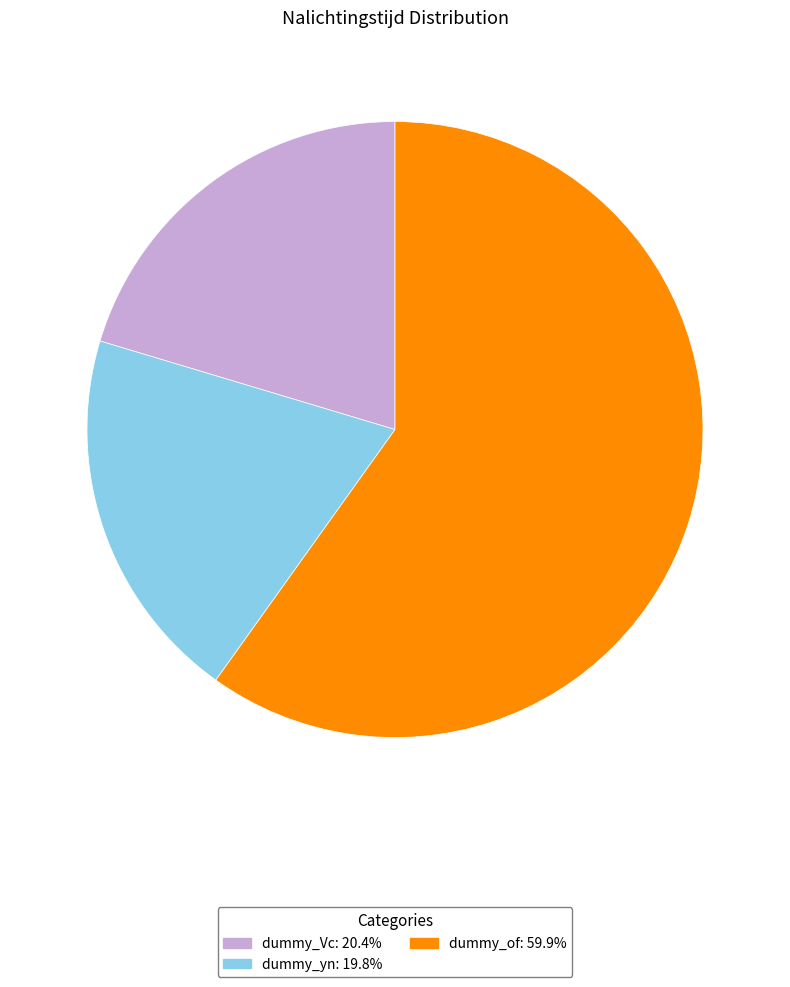

Rank the categories by value from lowest to highest.

dummy_yn, dummy_Vc, dummy_of